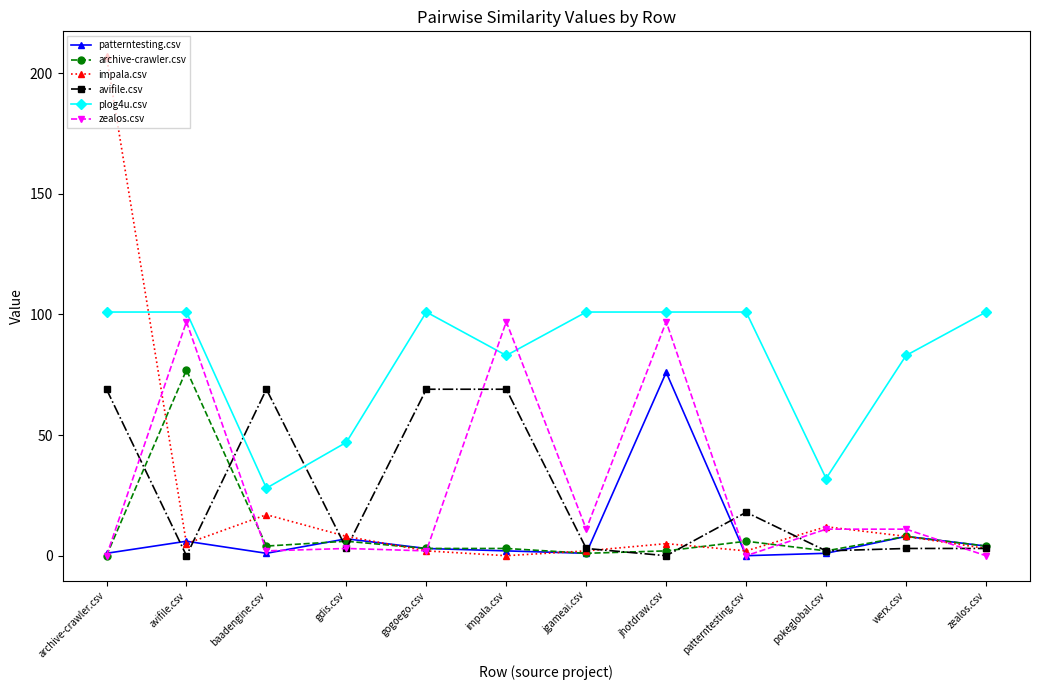

At which category does plog4u.csv reach its first local valley?

baadengine.csv